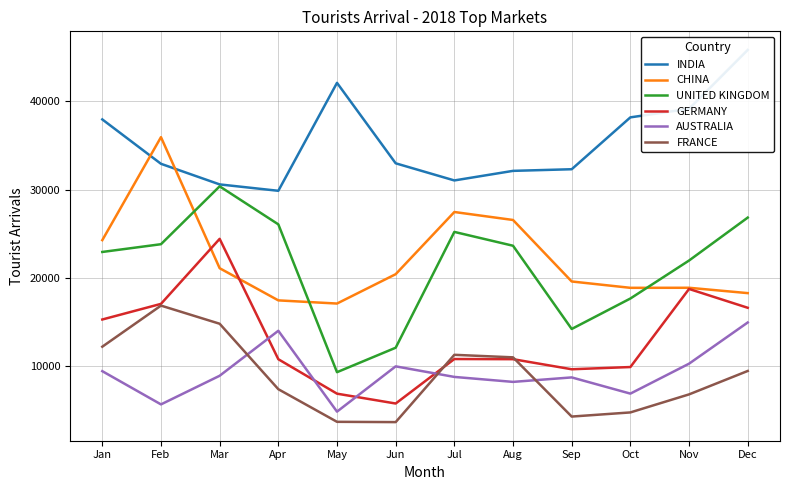

Rank the series at Jul from lowest to highest value.

AUSTRALIA, GERMANY, FRANCE, UNITED KINGDOM, CHINA, INDIA